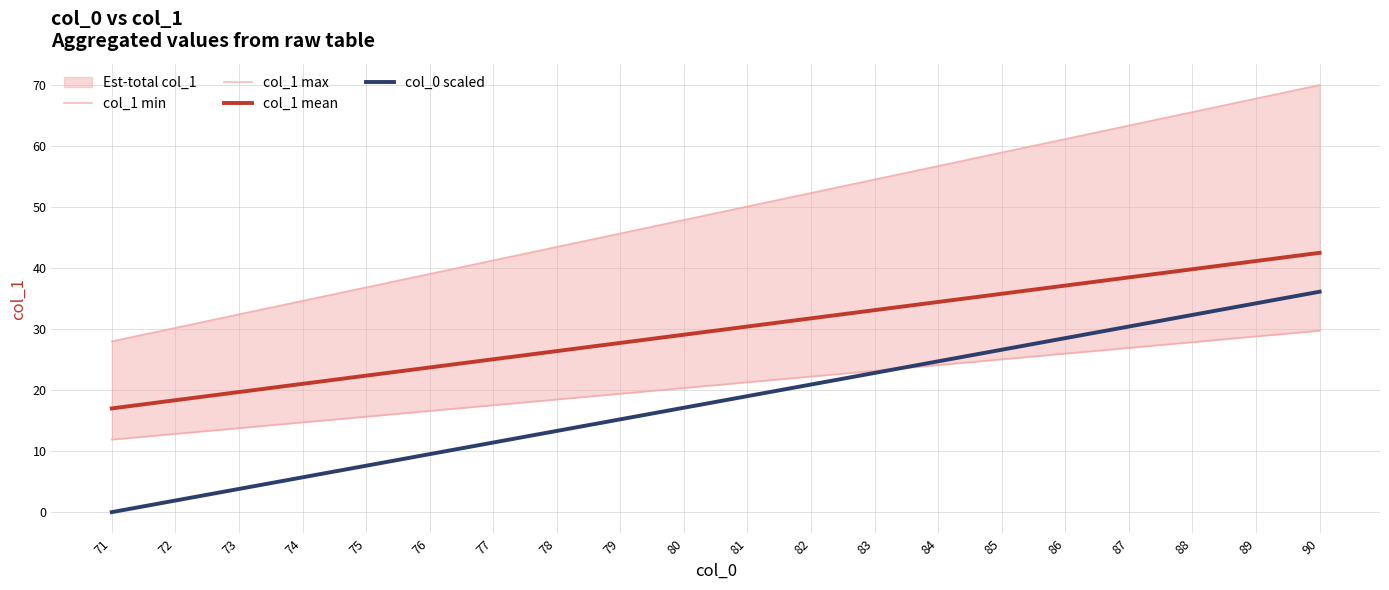

Rank the series at 79 from lowest to highest value.

col_0 scaled, col_1 min, col_1 mean, col_1 max